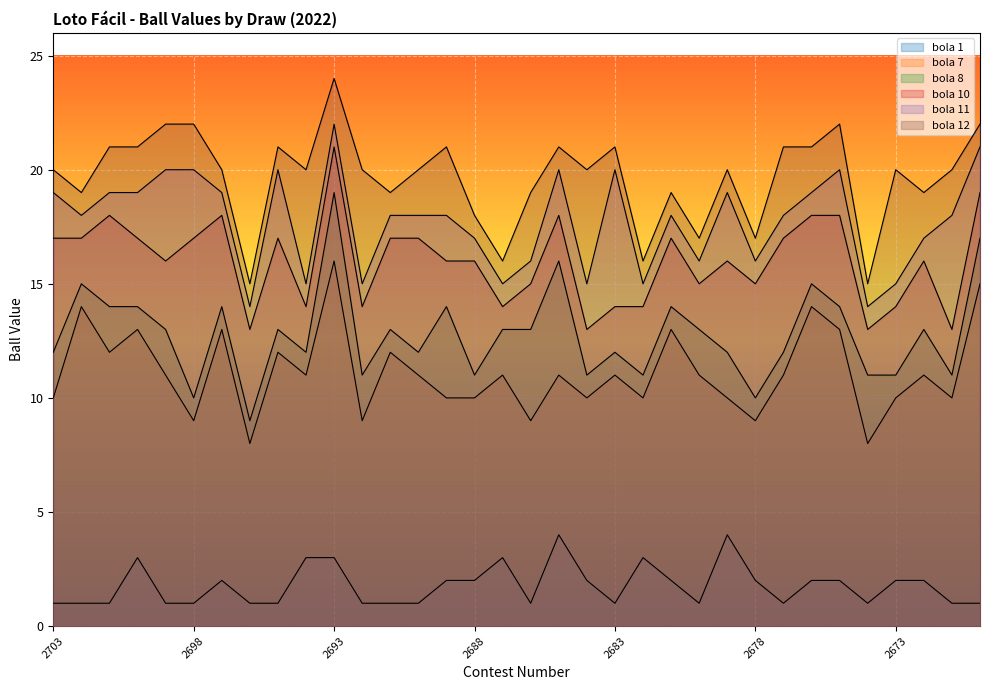

How many categories are shown in the chart?

34